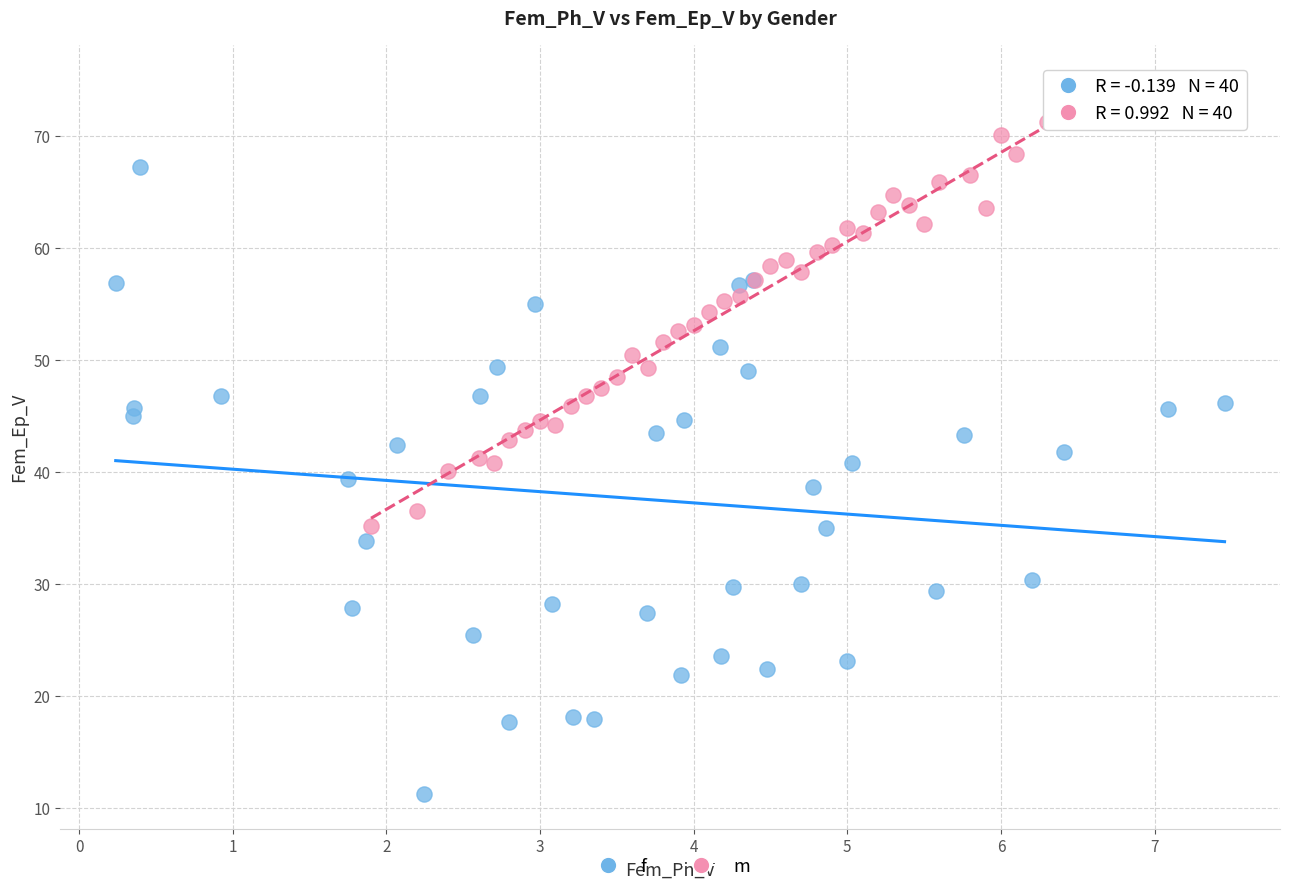

Which series has the largest Y range (max minus min)?

f